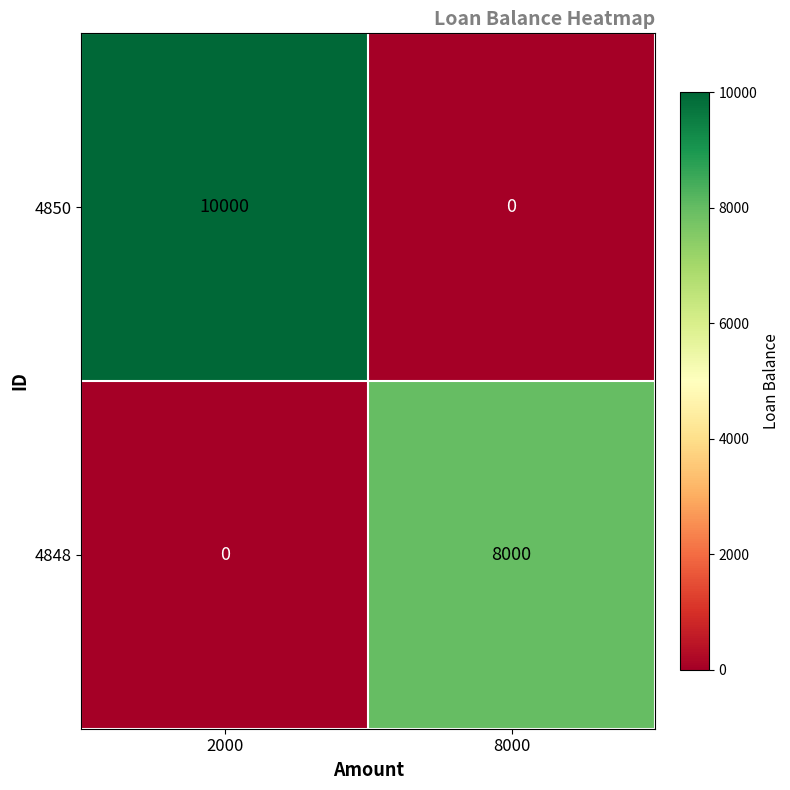

Rank the series at 8000 from lowest to highest value.

4850, 4848